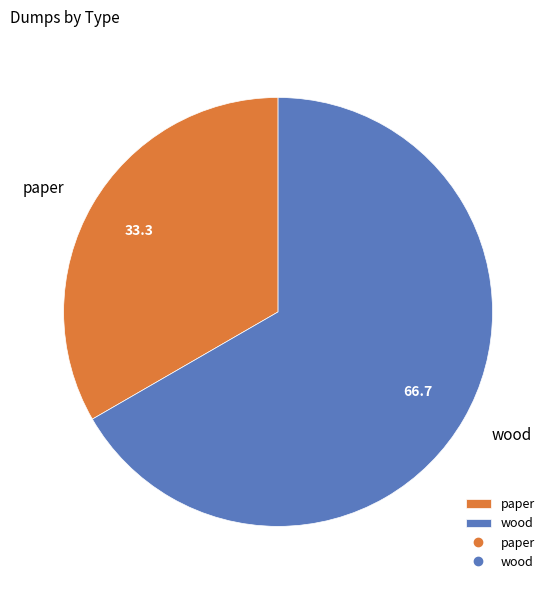

Rank the categories by value from highest to lowest.

wood, paper